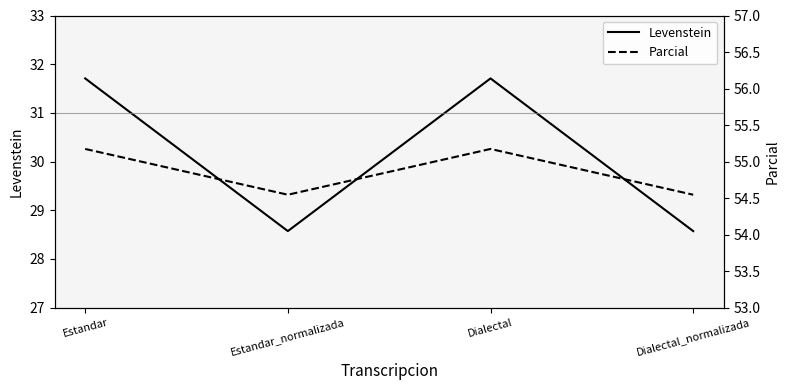

True or false: Levenstein and Parcial intersect in this chart.

False